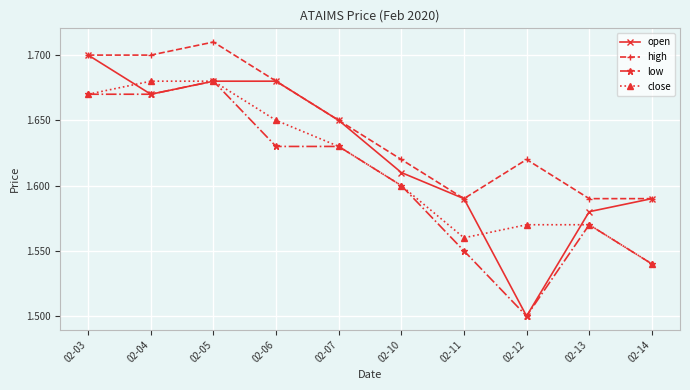

At which category does the chart reach its minimum across all series?

02-12